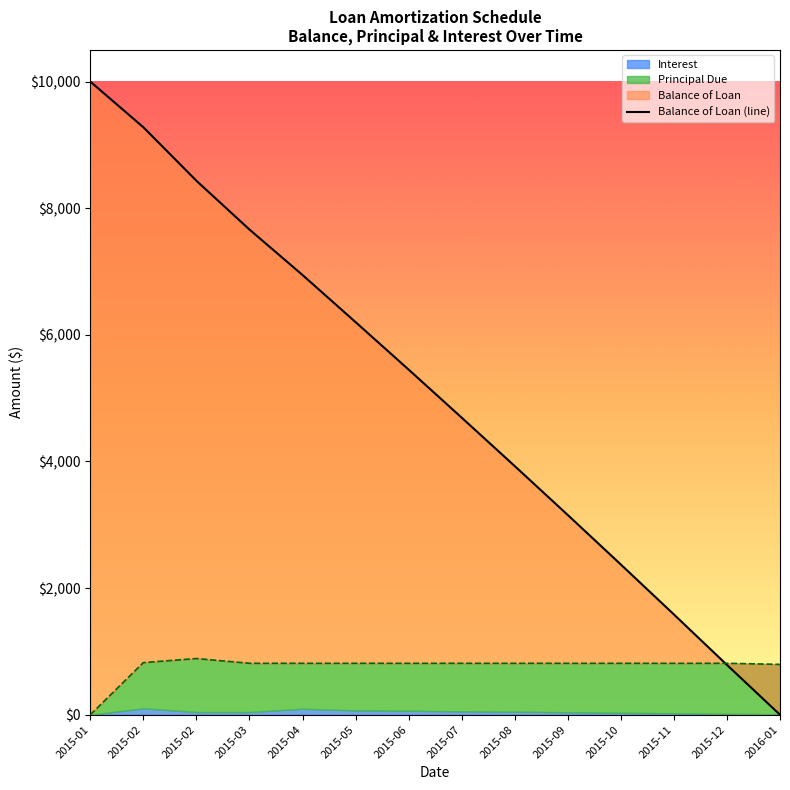

What is the value of the Principal Due point at the 3rd from the left?

887.7